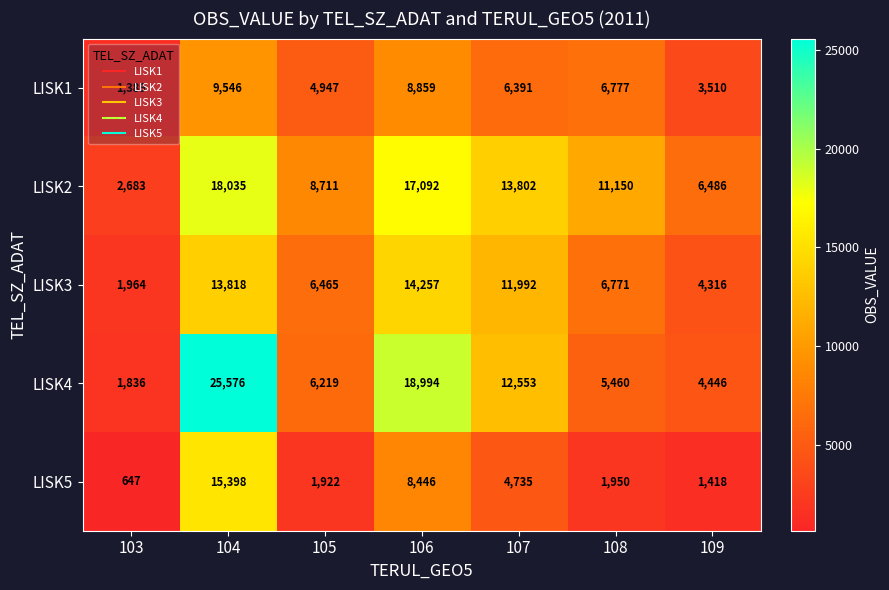

What is the total value across all series at 104?

82373